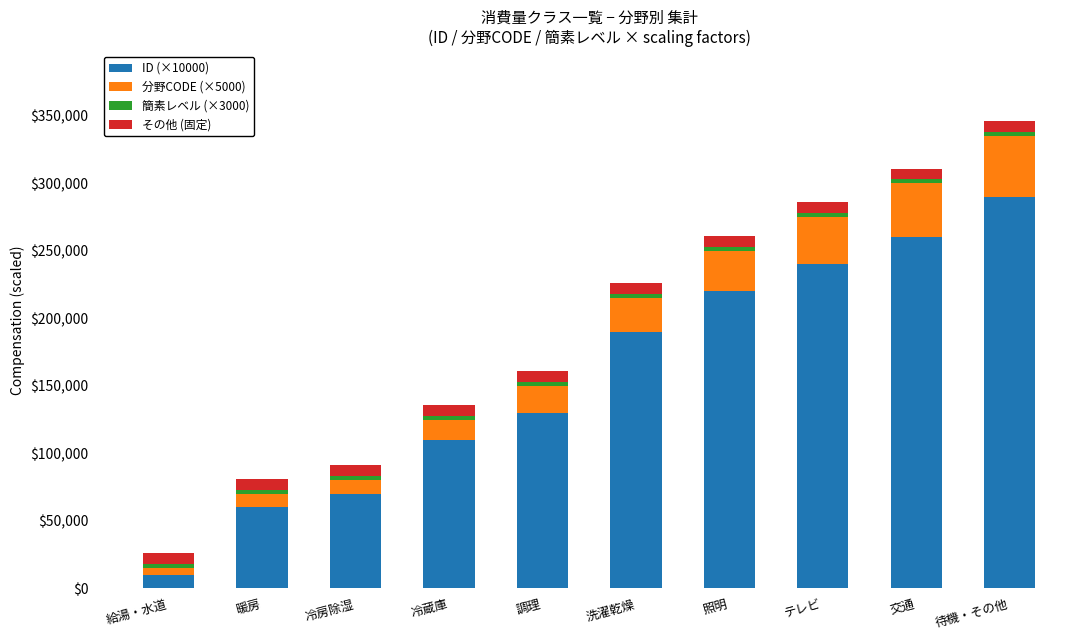

The value of ID (×10000) at 洗濯乾燥 is 88977. True or false?

False